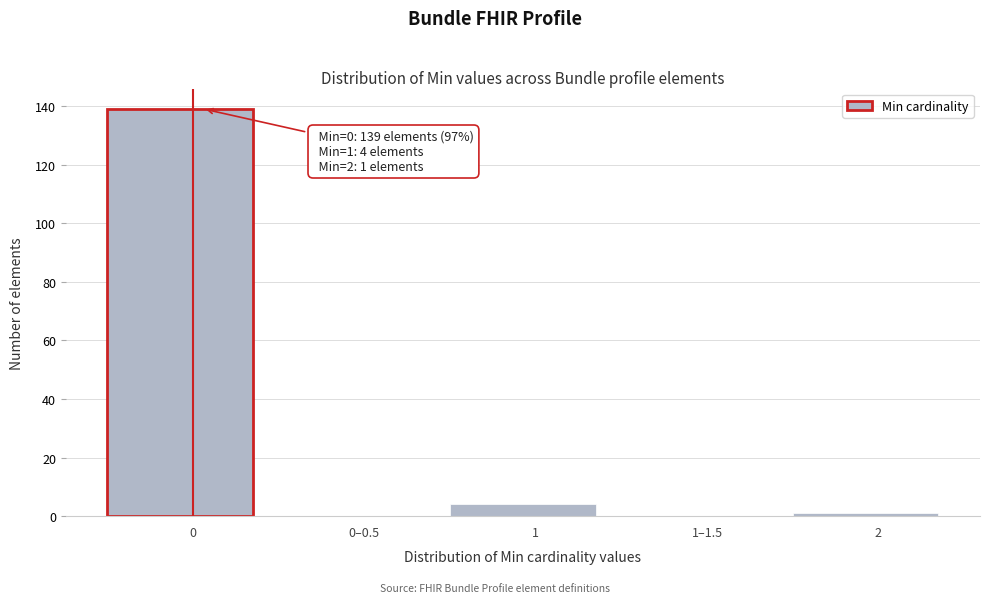

Reading left to right, transcribe all the data shown in this chart.

0=139	0–0.5=0	1=4	1–1.5=0	2=1